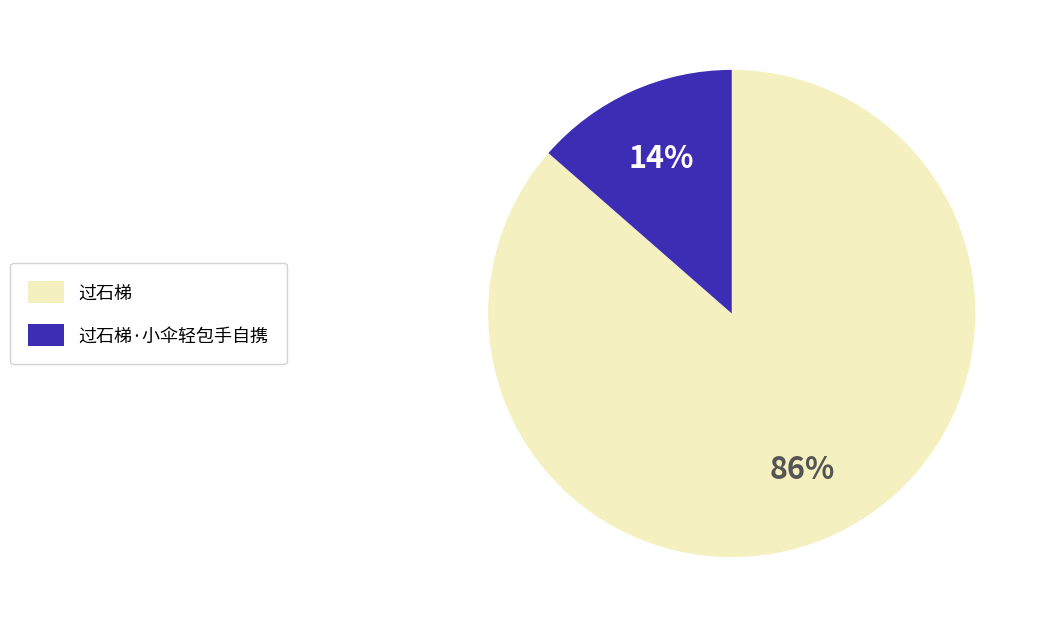

To the nearest percent, what percentage of the pie is 过石梯?

86%